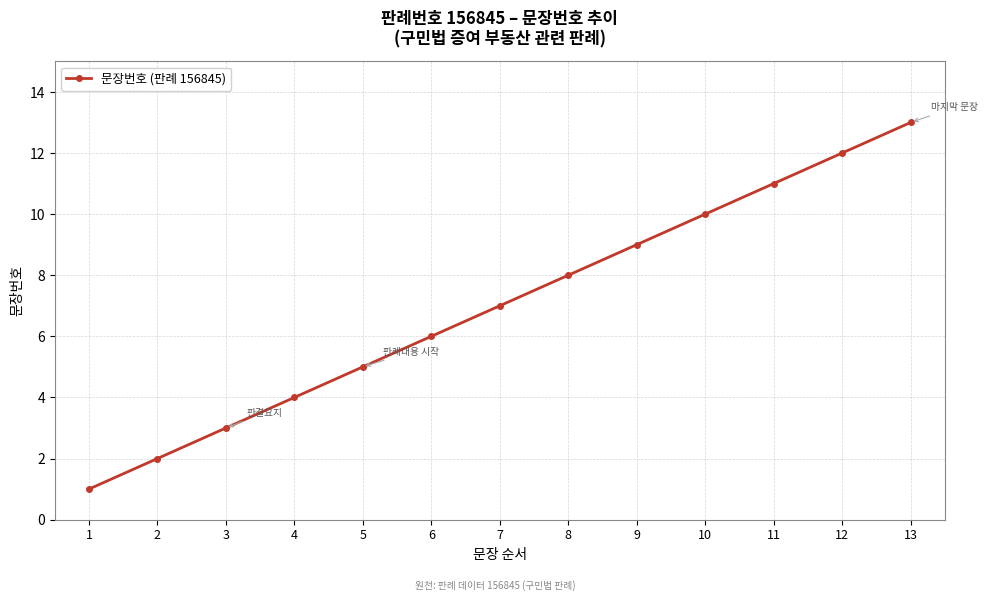

What is the average value?

7